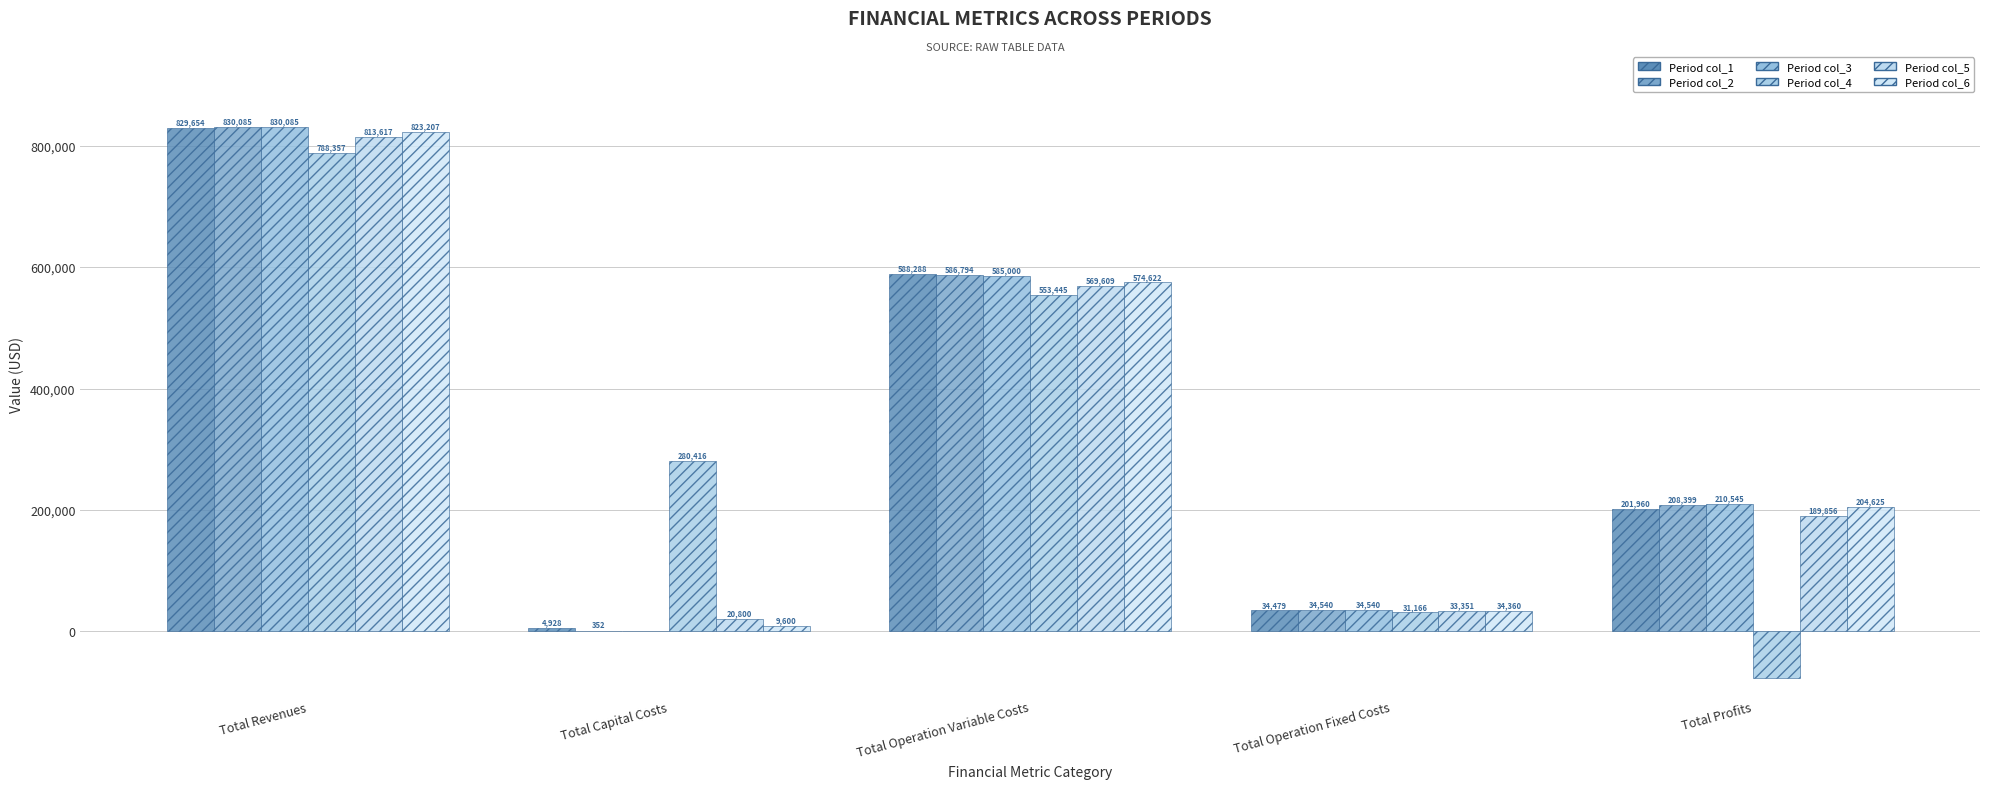

Count the number of categories in the chart.

5